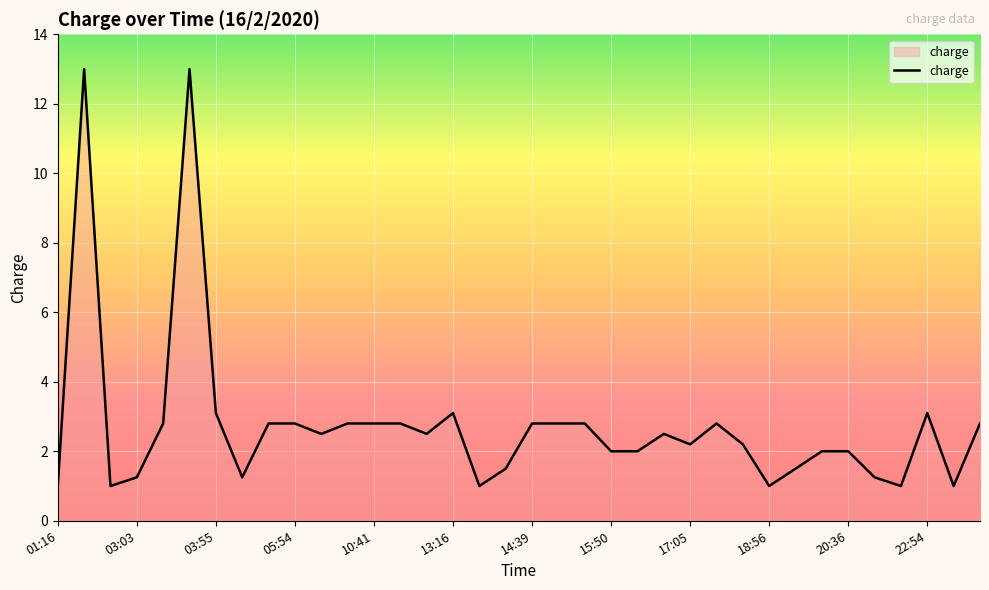

What is the difference between the maximum and minimum values?

12.0